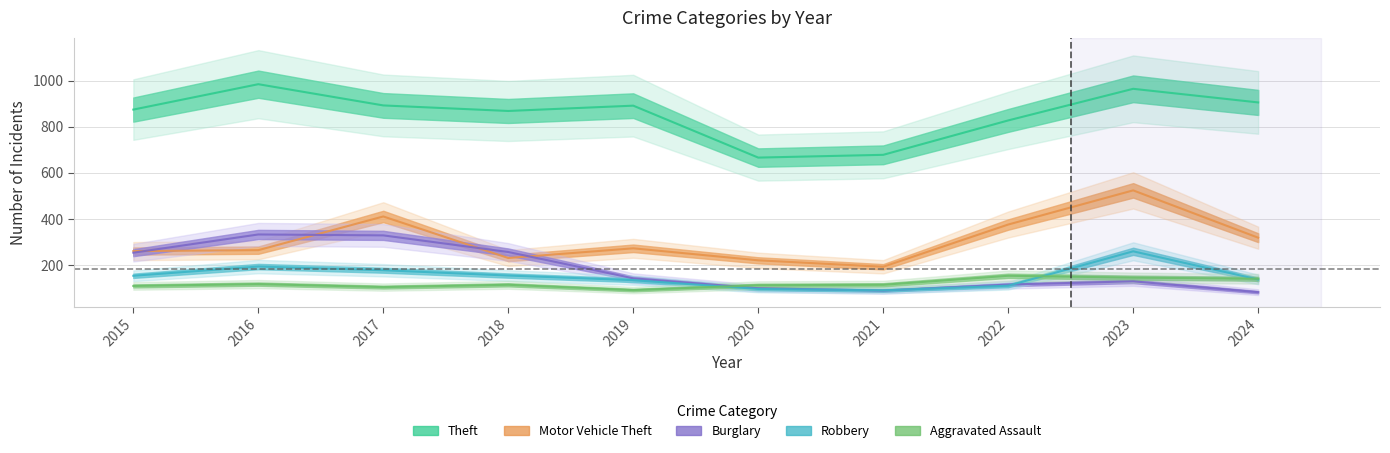

The Burglary series shows 130 at 2023. True or false?

True